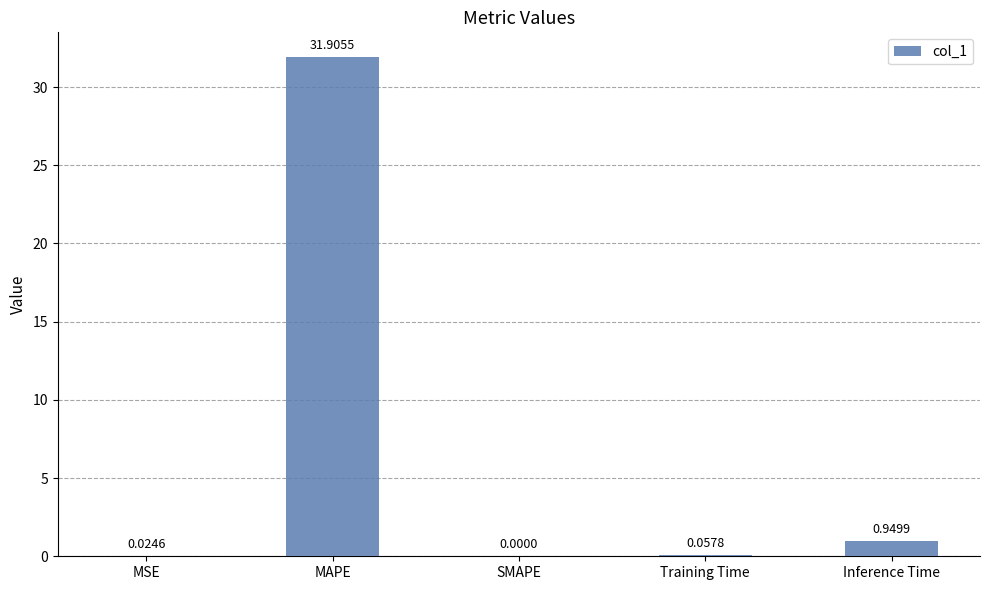

Are the bars horizontal?

No